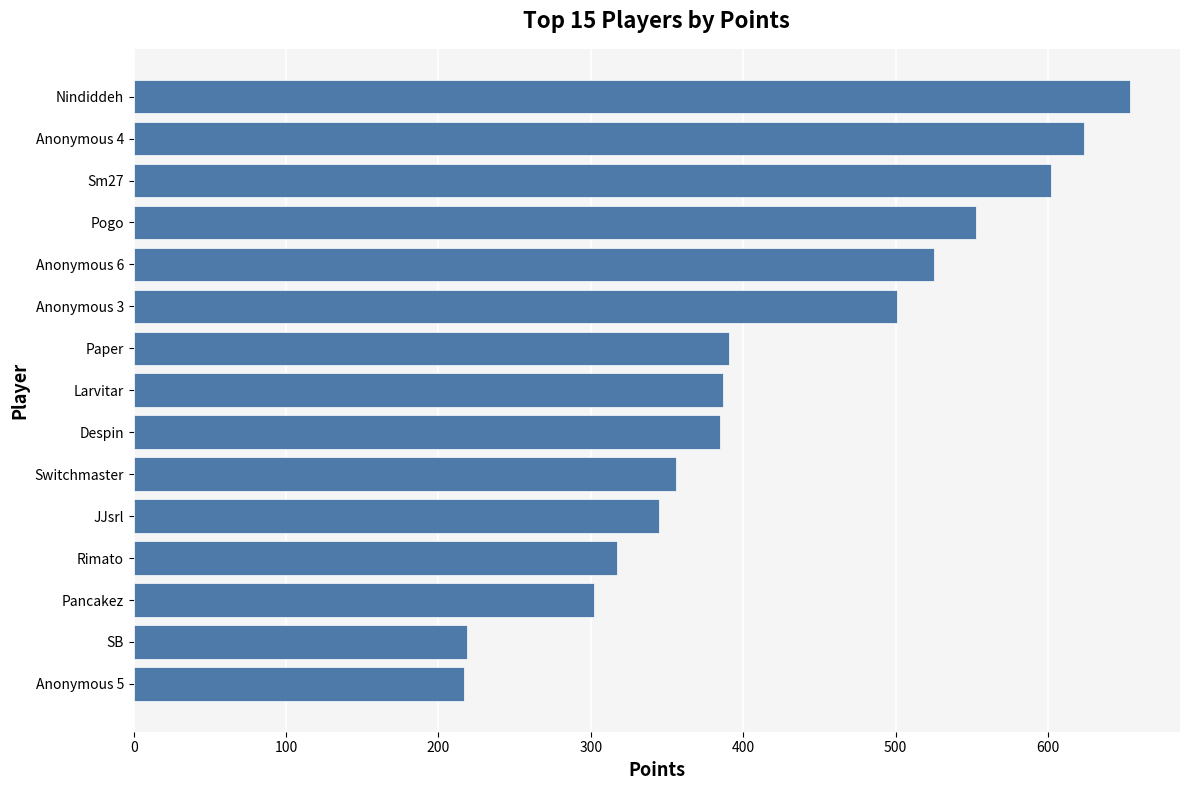

Read the value at Pancakez.

302